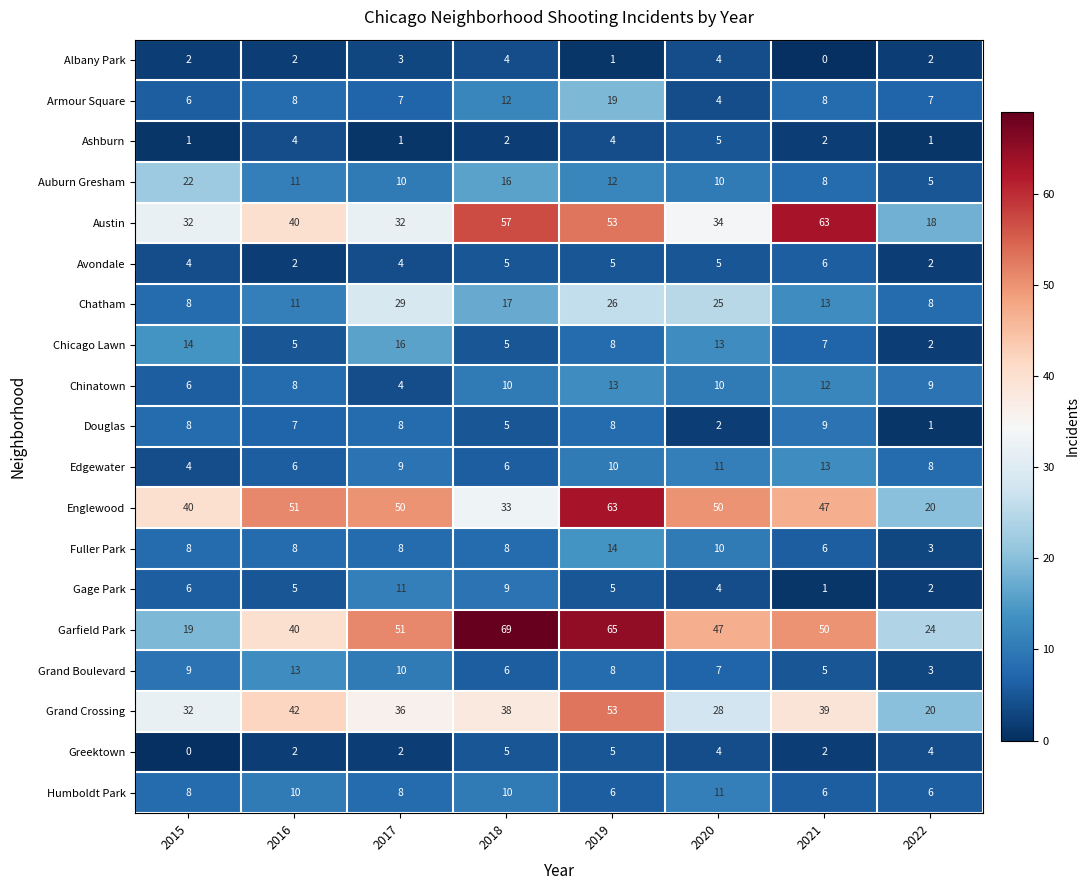

What is the average value of the Douglas series?

6